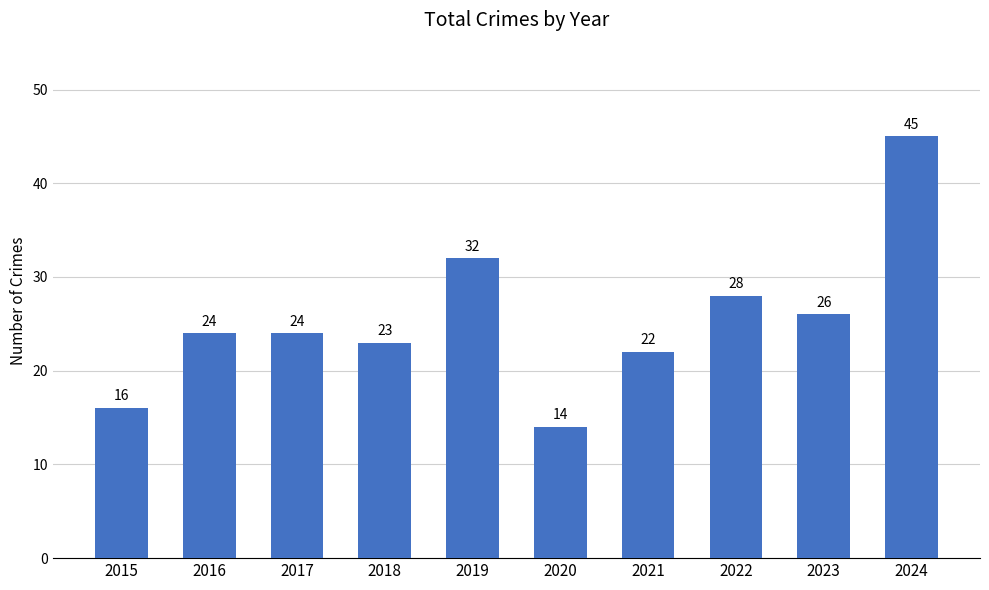

Is it true that the value at 2016 is 39?

False